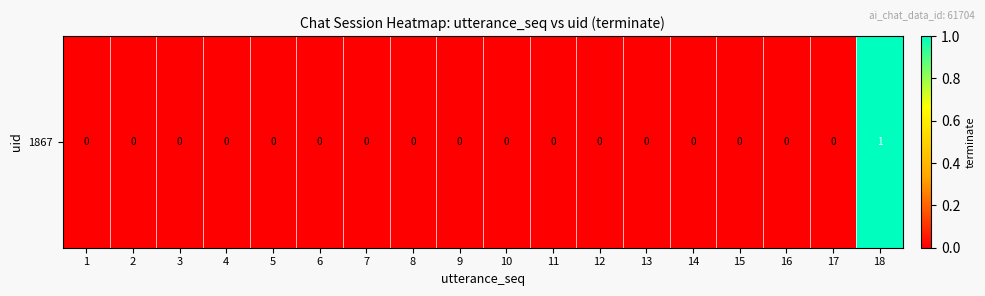

True or false: the data shows 1 at 18.

False